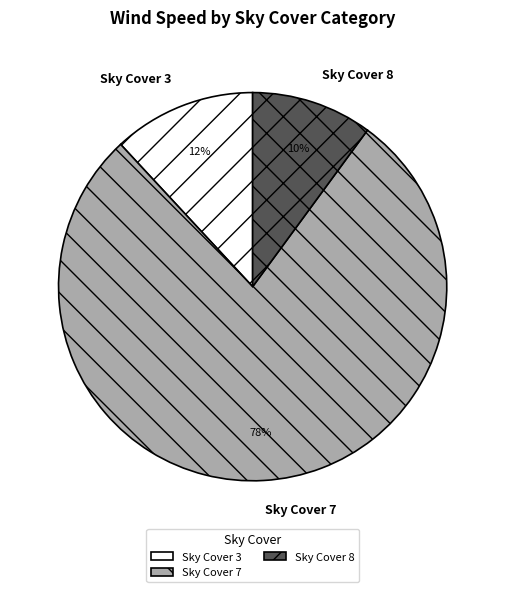

True or false: Sky Cover 8 accounts for 4% of the total.

False